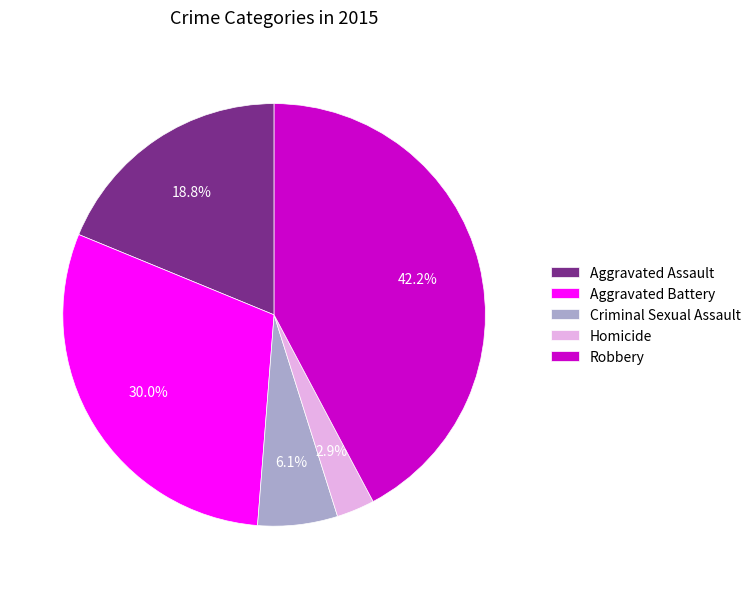

How many segments does this pie chart have?

5